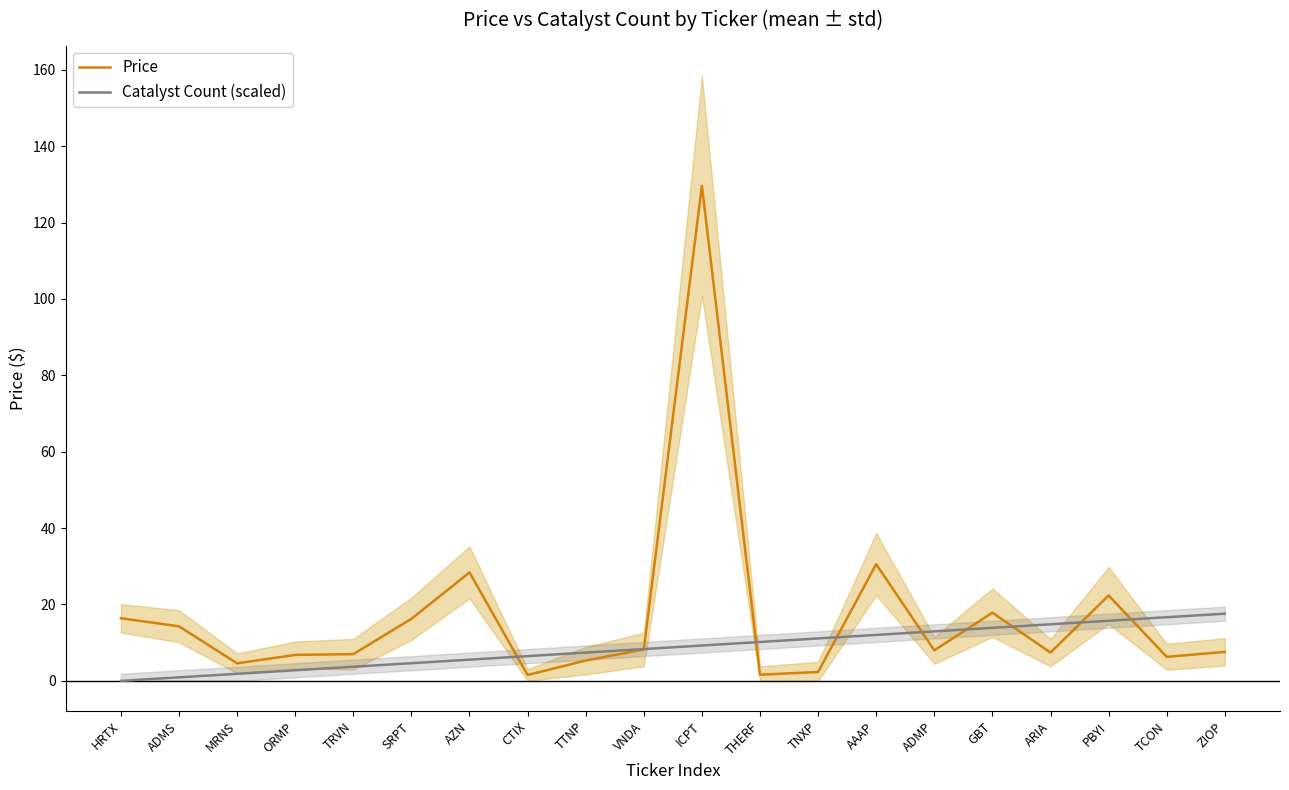

Is it true that Catalyst Count (scaled) equals 5.2 at ICPT?

False